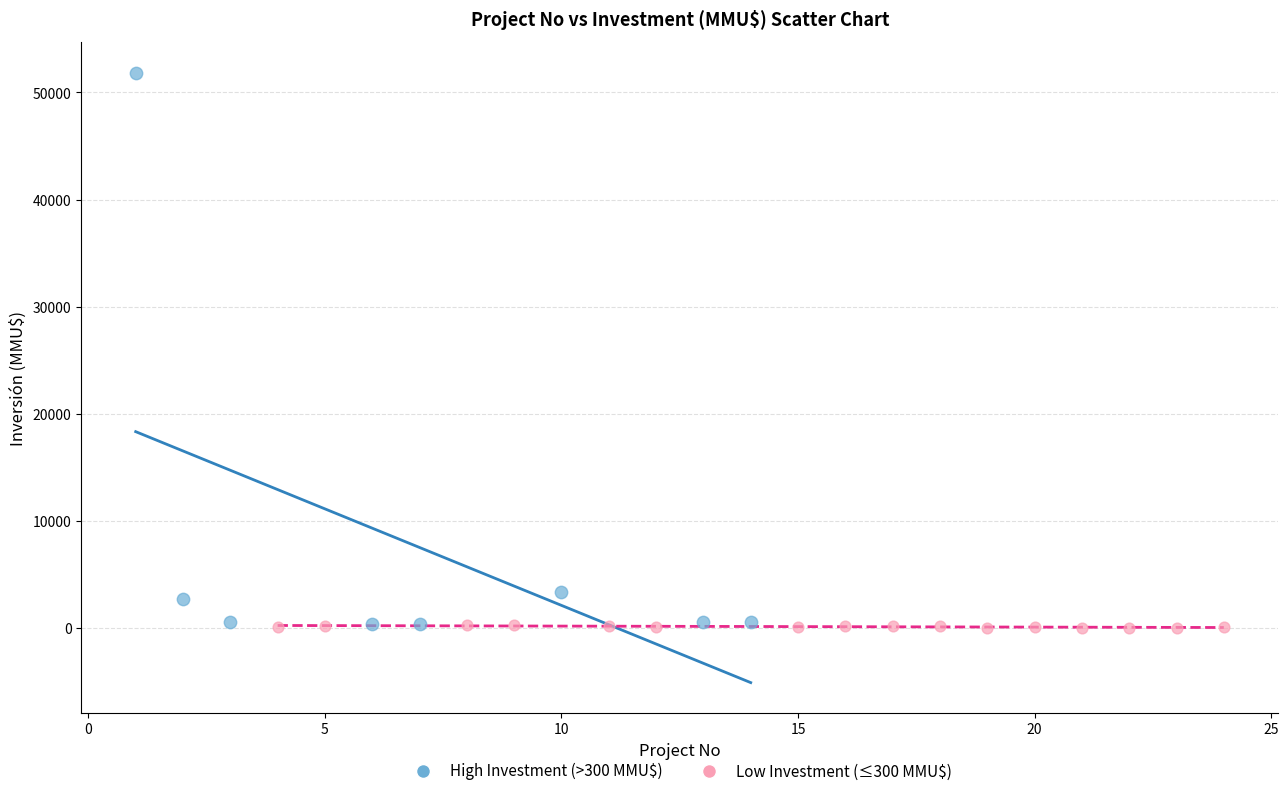

Which series has the largest Y range (max minus min)?

High Investment (>300 MMU$)